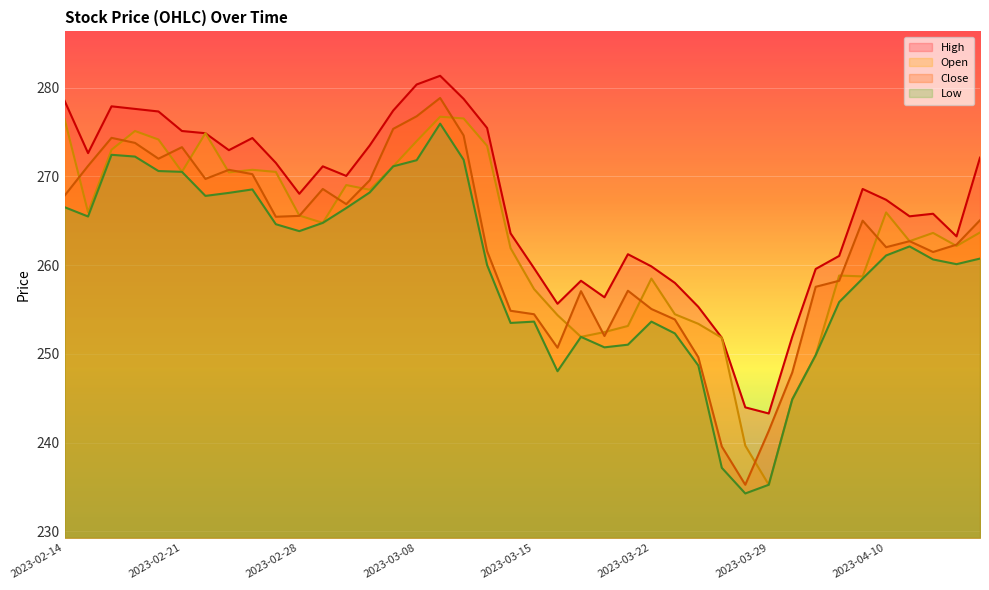

How many lines are shown in the chart?

4